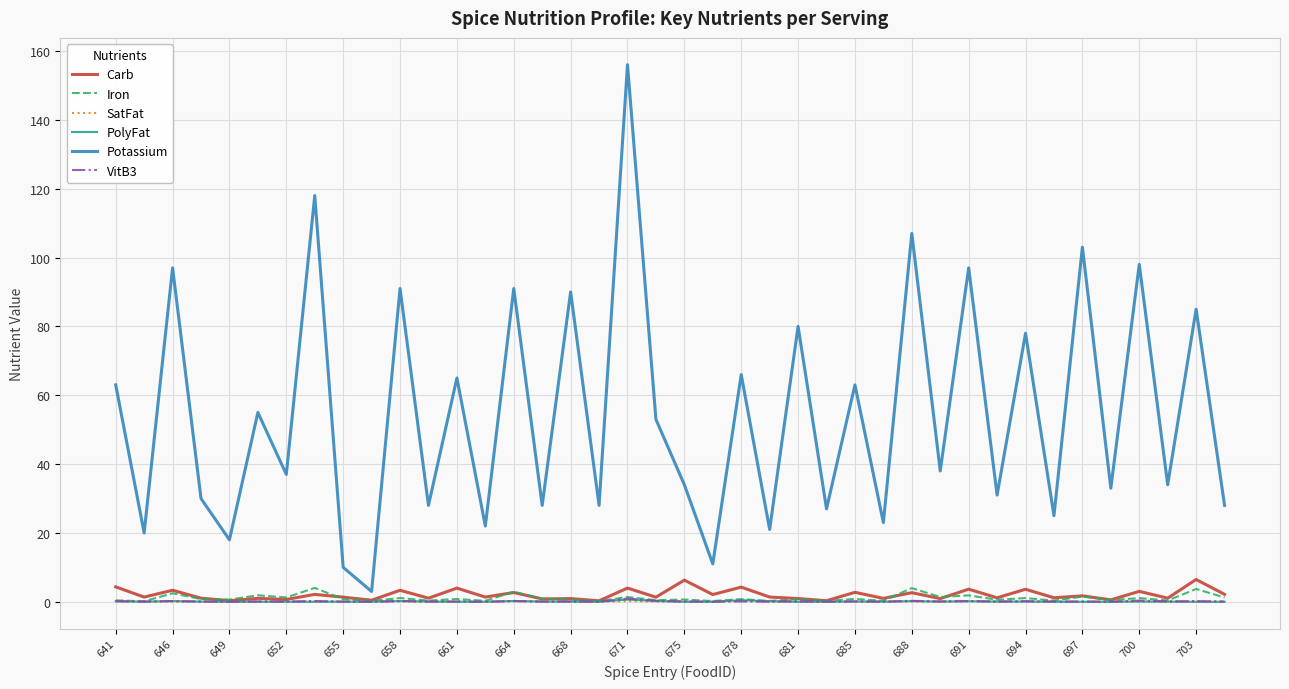

Which series has the largest total across all categories?

Potassium